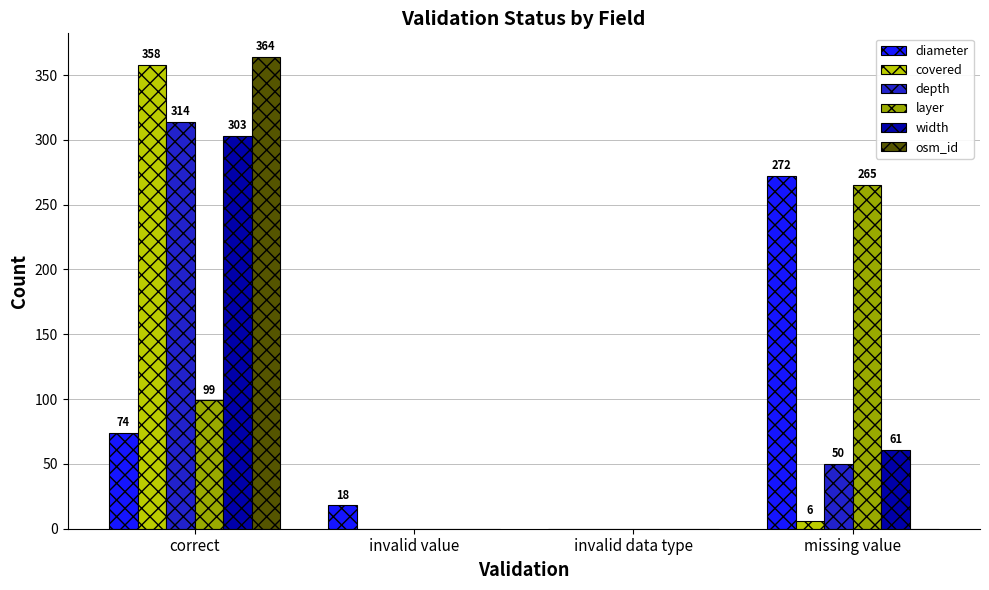

At which category is the sum across all series the highest?

correct